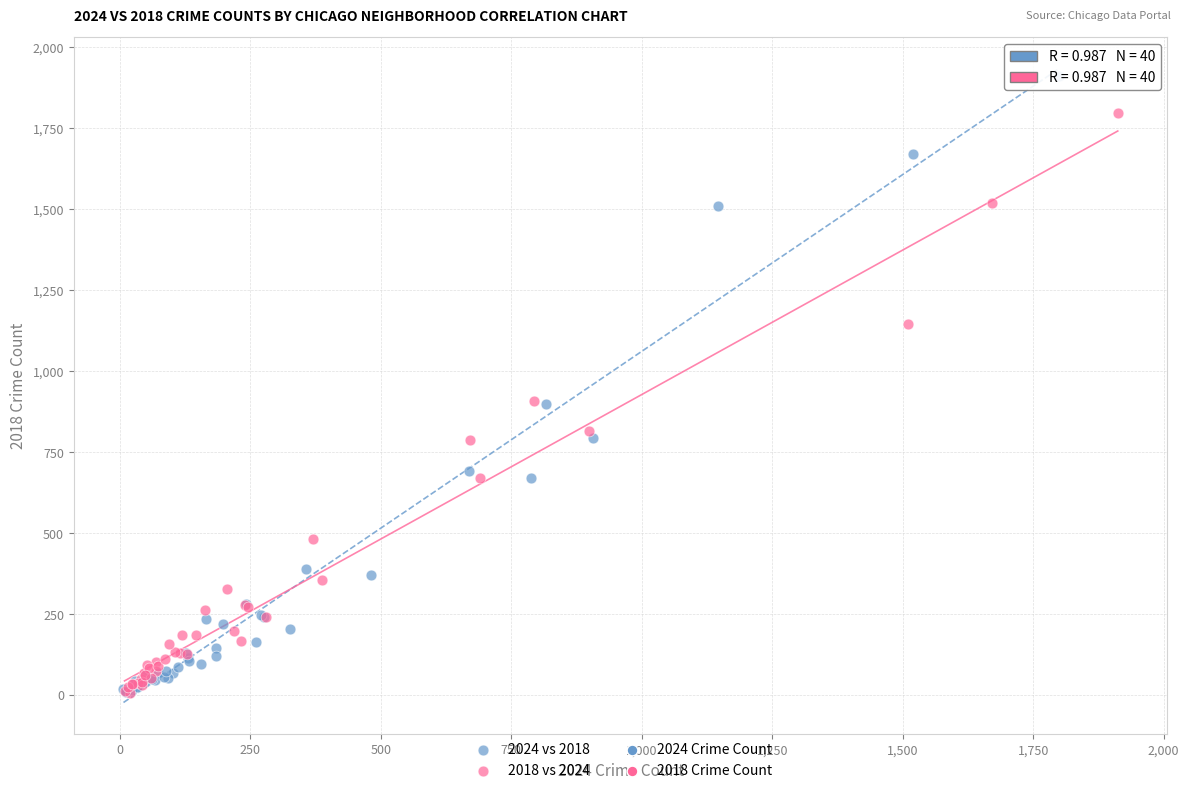

Which series reaches the maximum Y coordinate?

2024 vs 2018